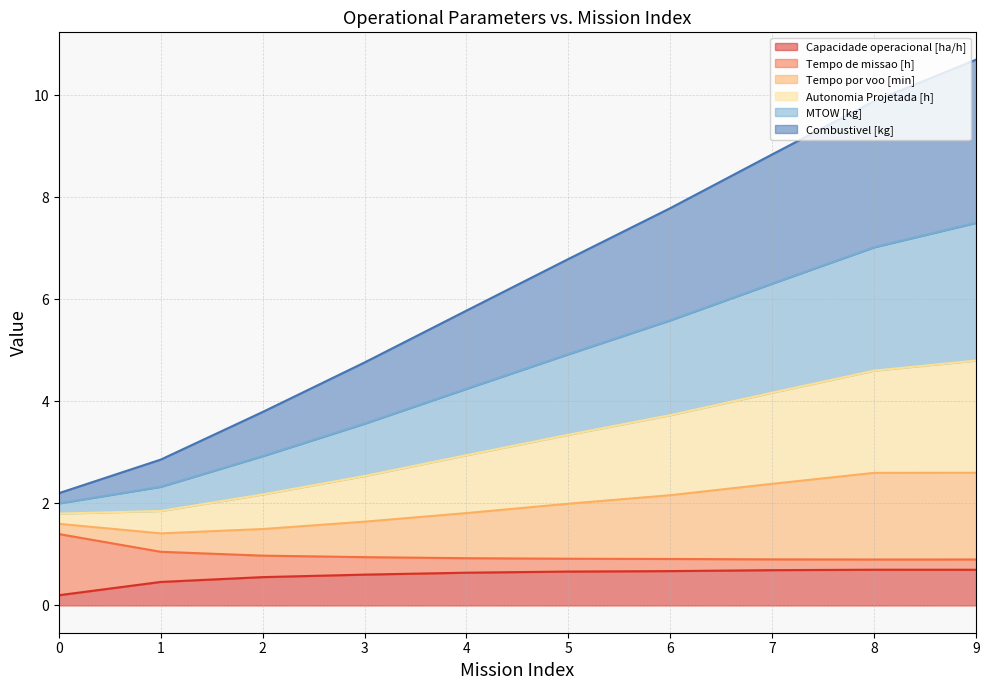

Which label corresponds to the largest value in the chart?

9